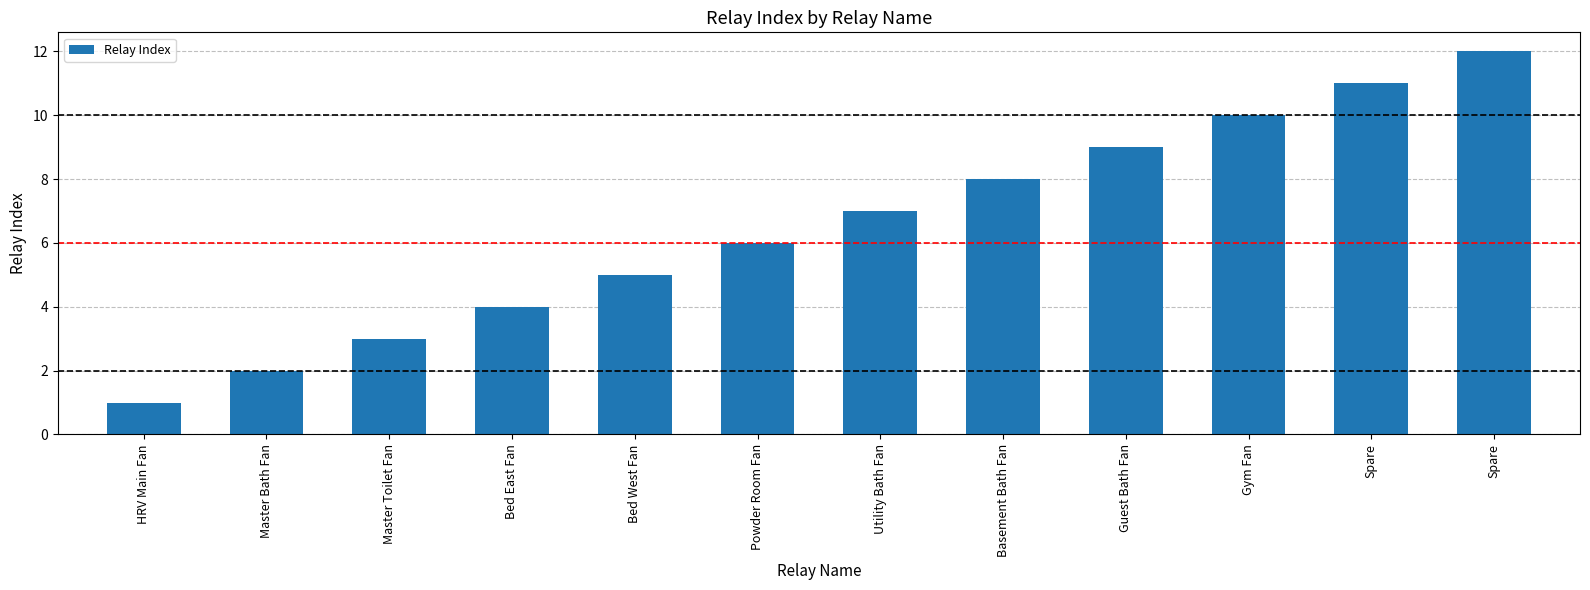

The value at Master Toilet Fan is 5. True or false?

False